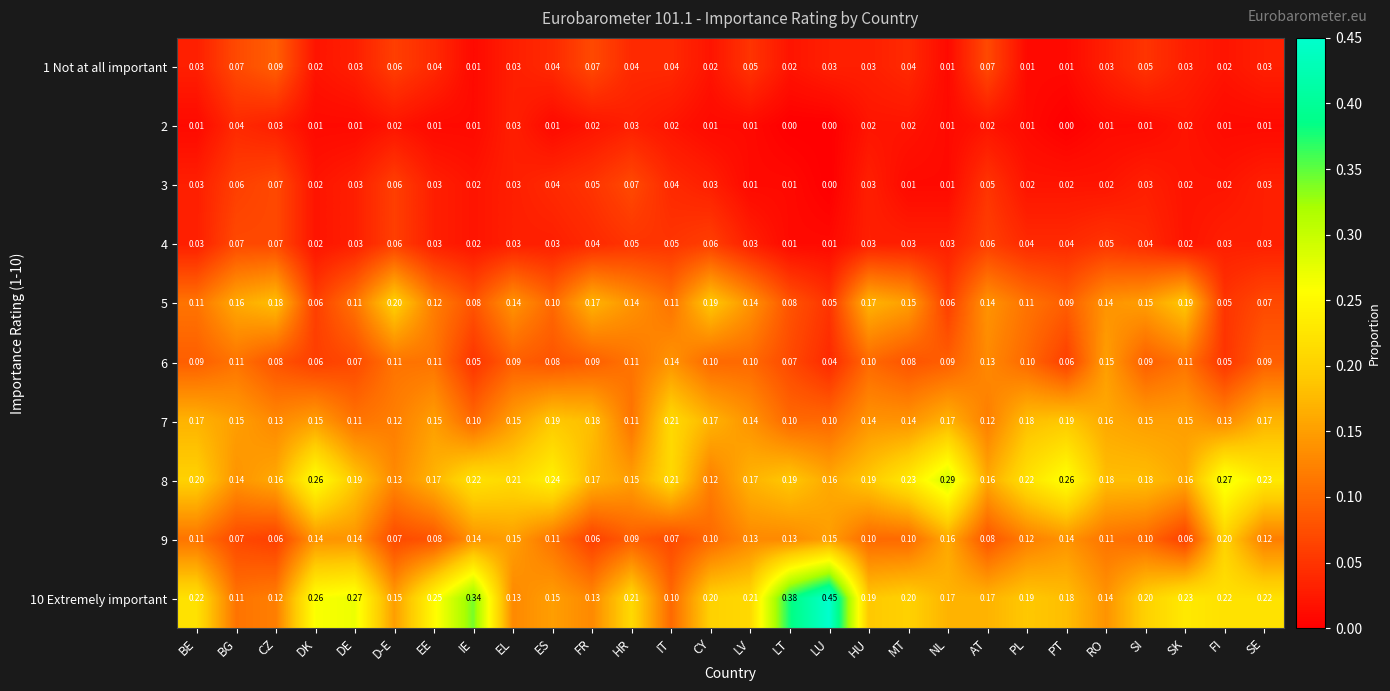

At which category does the chart reach its peak across all series?

LU